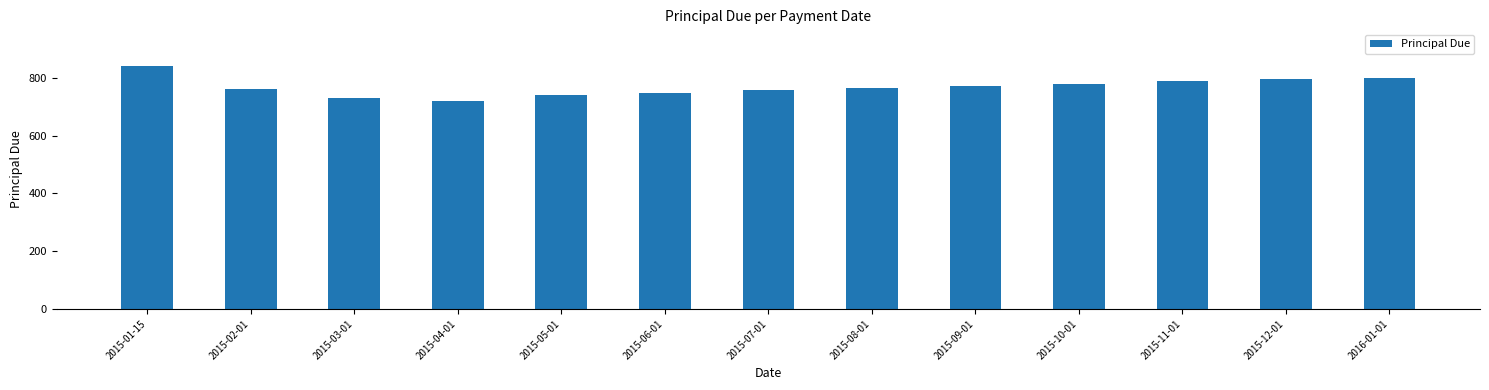

Which category has the highest value across all series?

2015-01-15